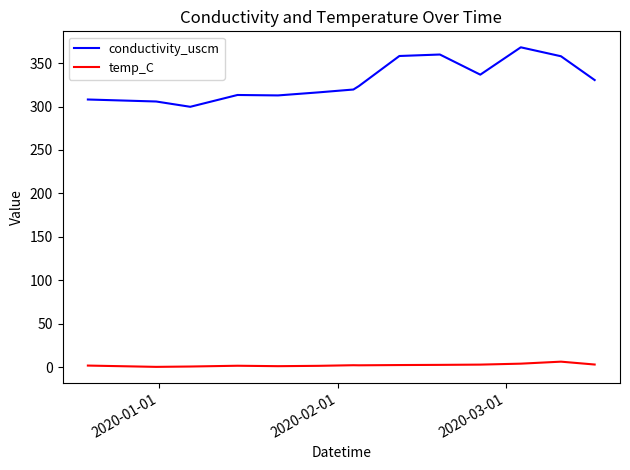

Which series has the widest spread of values?

conductivity_uscm